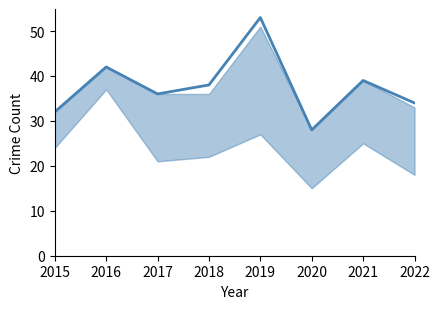

Which has a higher value, 2018 or 2022?

2018